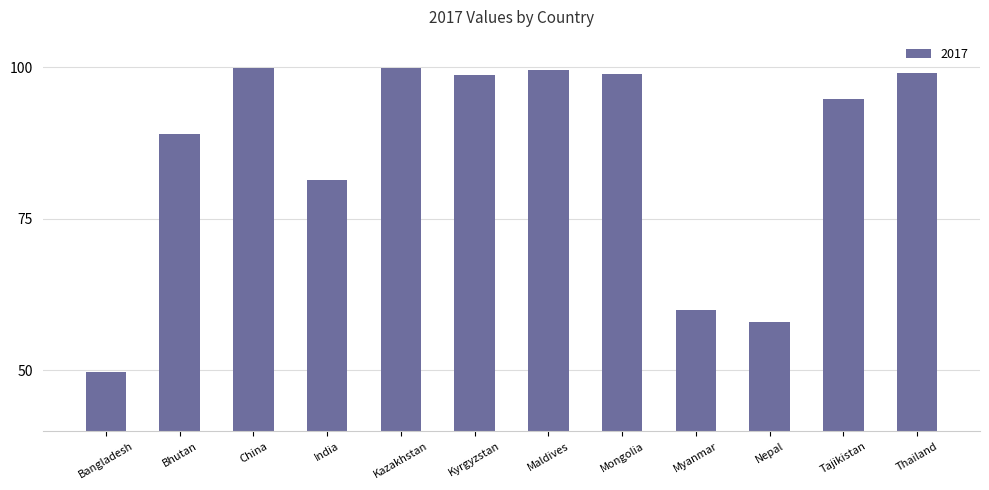

What is the difference between the second highest and minimum values?

50.0